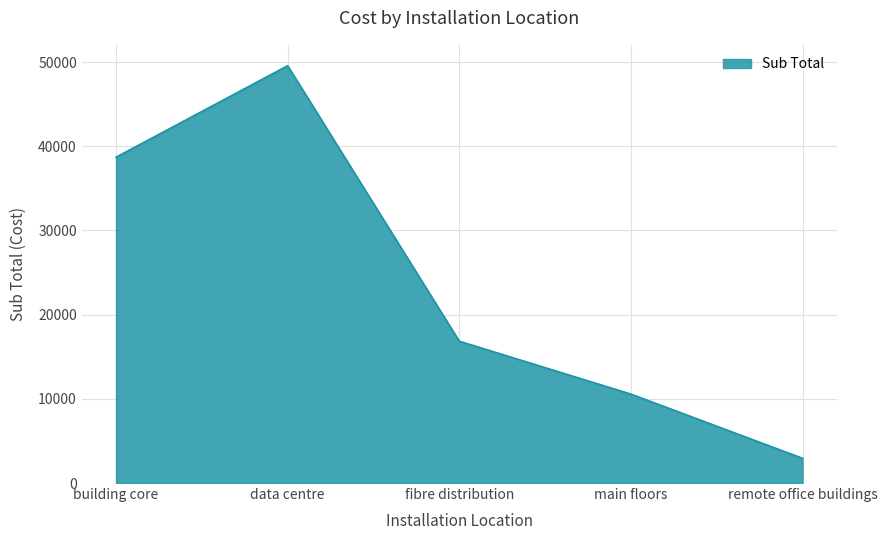

Reading left to right, extract all data points from this chart.

38708.1	49576.4	16850.3	10565.5	2940.5